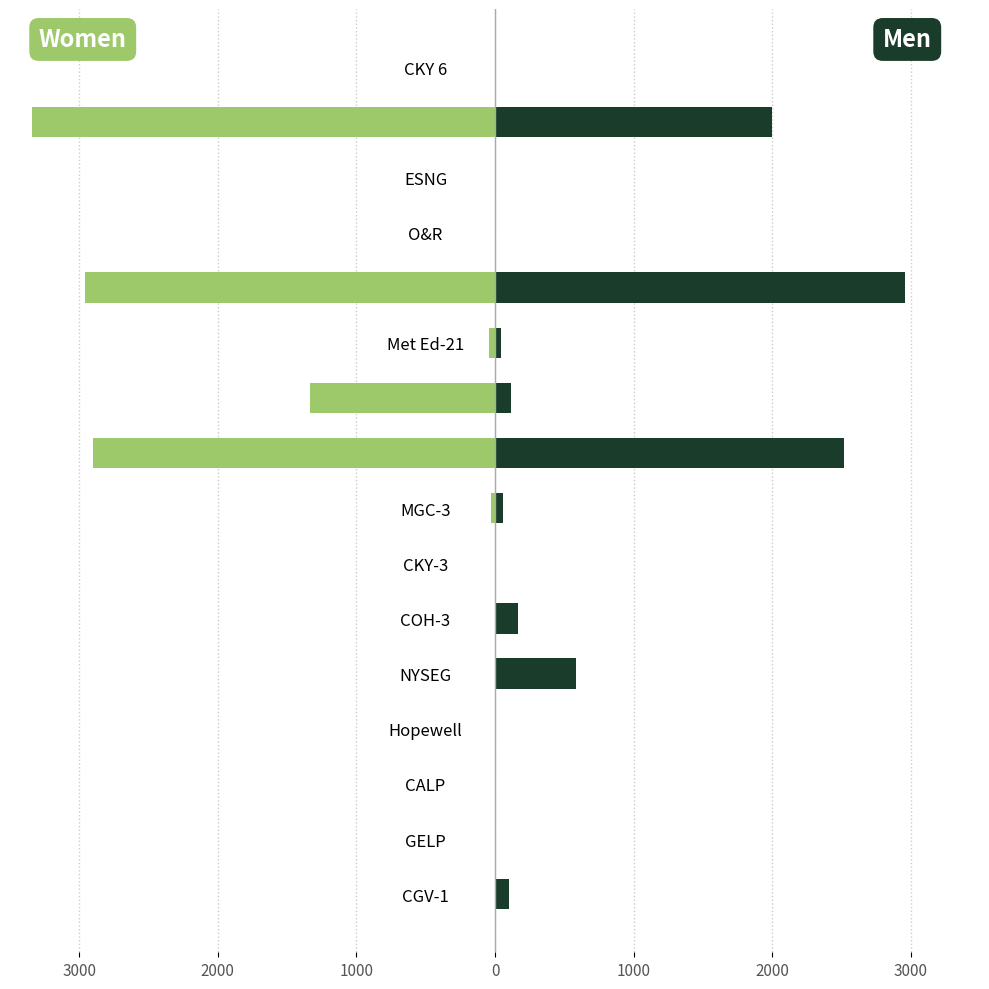

How many series are shown in this chart?

2